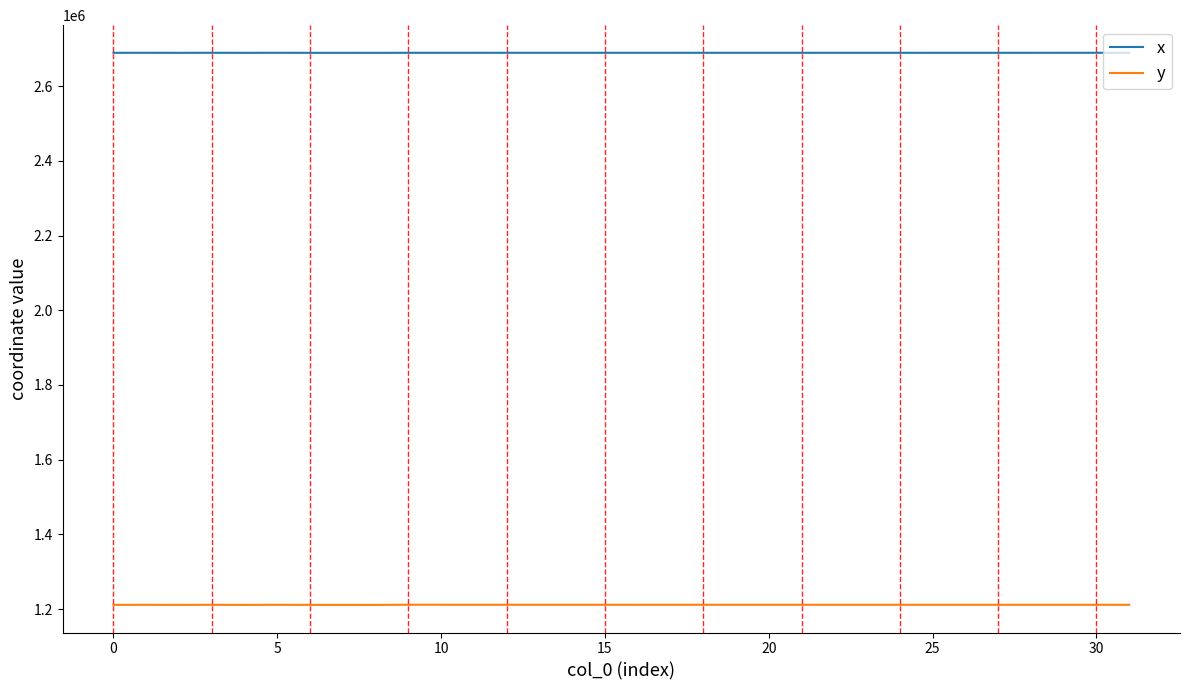

What is the greatest value displayed?

2689277.4